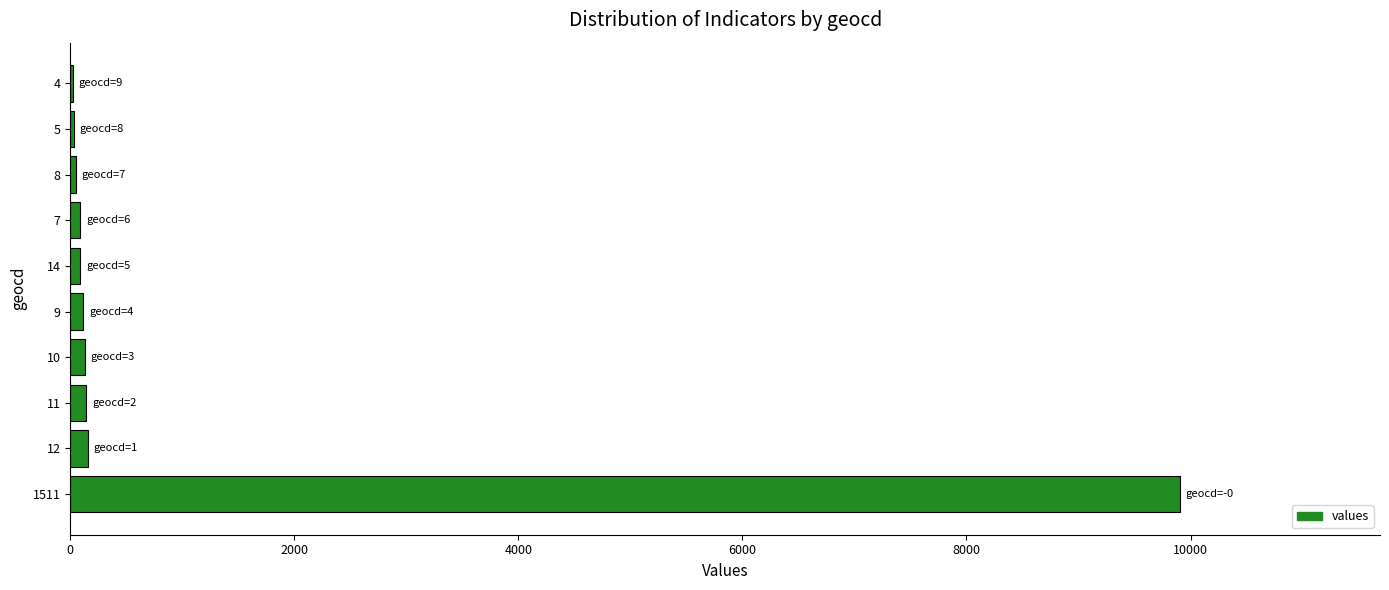

What is the maximum value shown in the chart?

9908